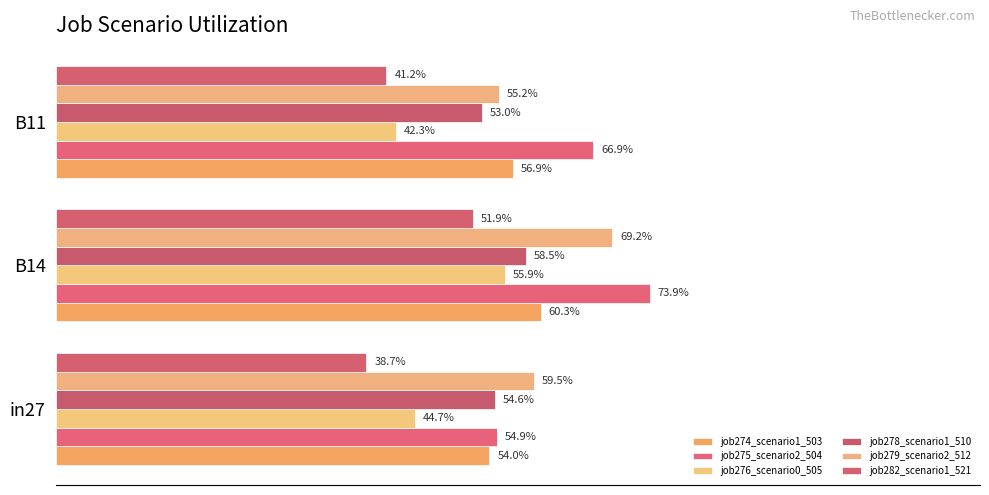

Reading left to right, transcribe all the data shown in this chart.

job274_scenario1_503: 0.5	0.6	0.6
job275_scenario2_504: 0.5	0.7	0.7
job276_scenario0_505: 0.4	0.6	0.4
job278_scenario1_510: 0.5	0.6	0.5
job279_scenario2_512: 0.6	0.7	0.6
job282_scenario1_521: 0.4	0.5	0.4